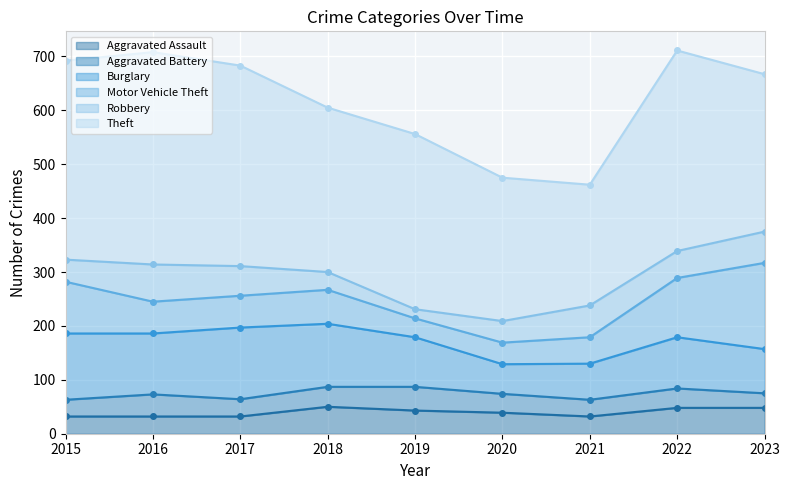

At which category is the sum across all series the highest?

2022